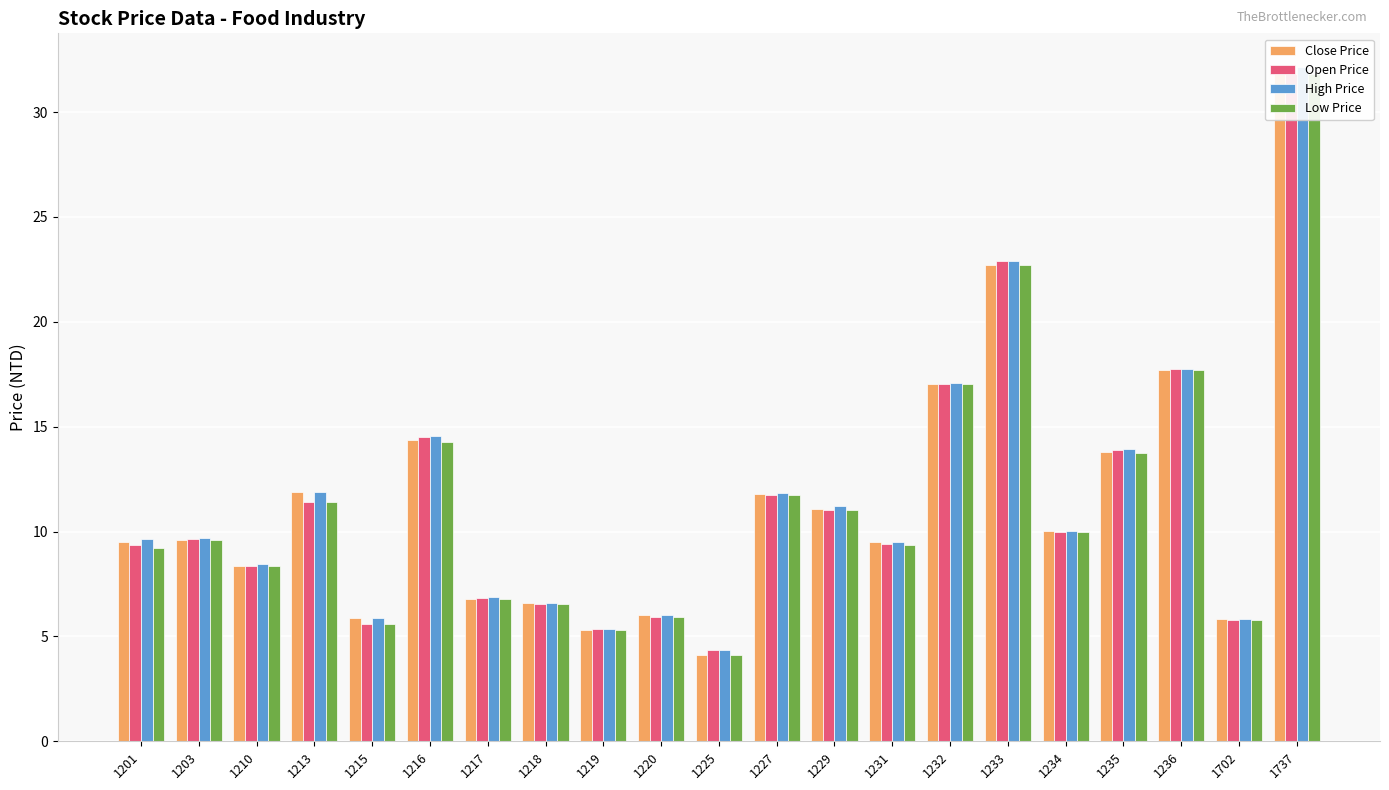

At how many categories does at least one series exceed 10?

10